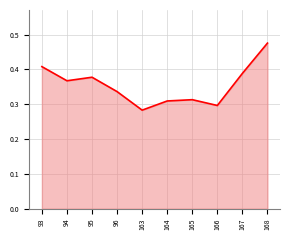

True or false: the data shows 0.5 at 96.

False